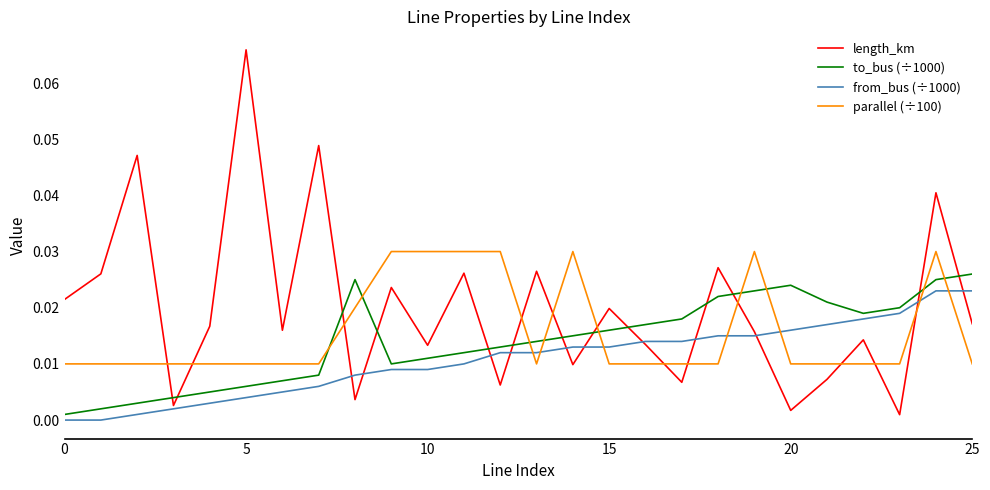

Which series has the largest range (max minus min)?

length_km